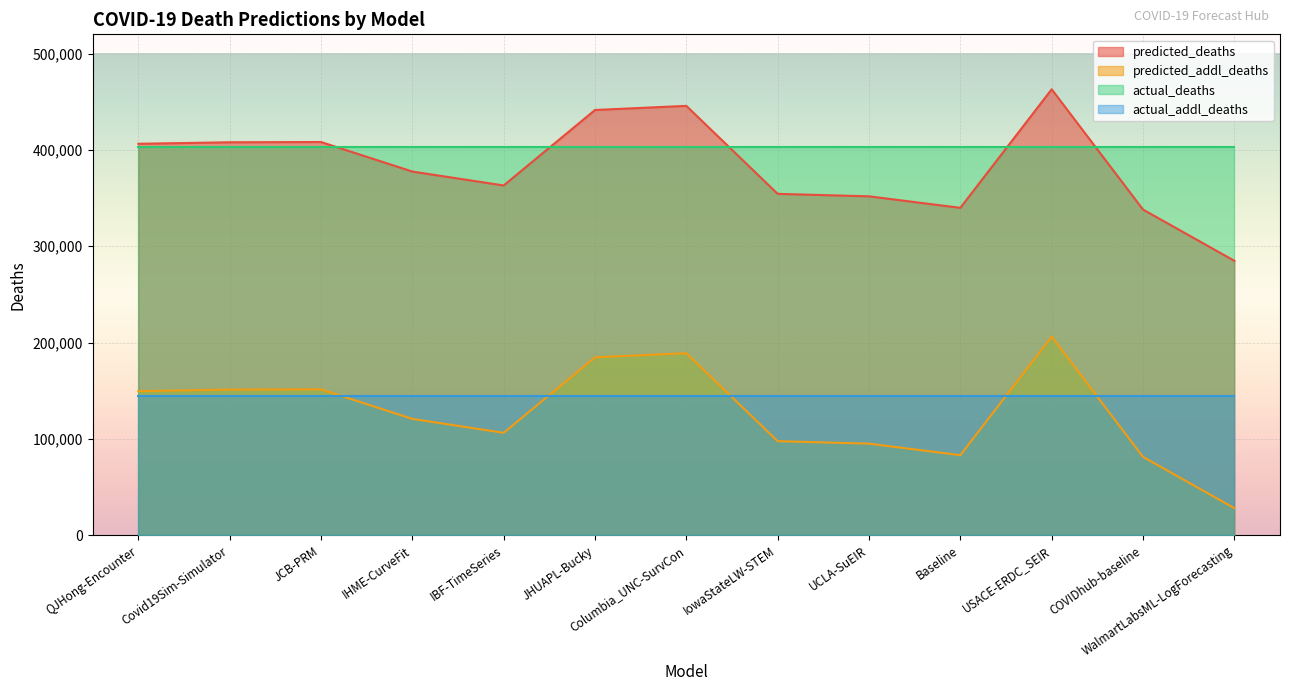

Rank the series at JHUAPL-Bucky from lowest to highest value.

actual_addl_deaths, predicted_addl_deaths, actual_deaths, predicted_deaths